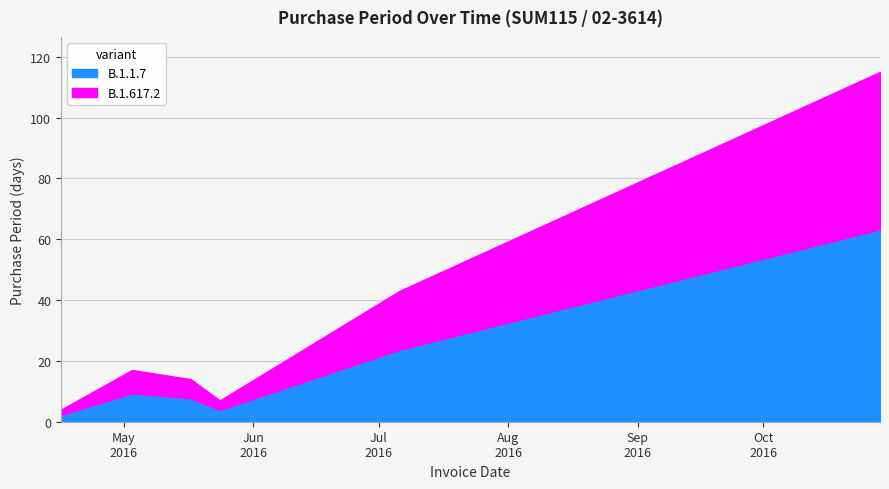

At which label does the data first exceed 17?

2016-07-06